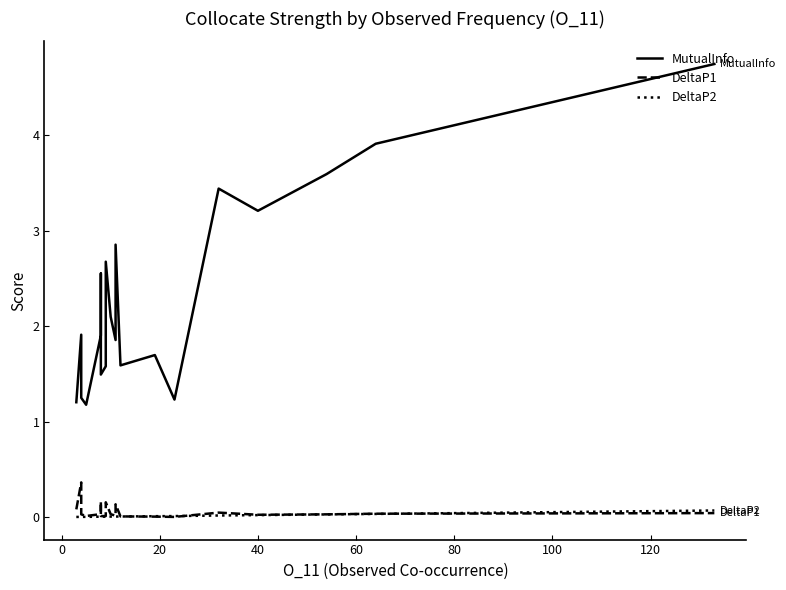

True or false: MutualInfo and DeltaP2 intersect in this chart.

False